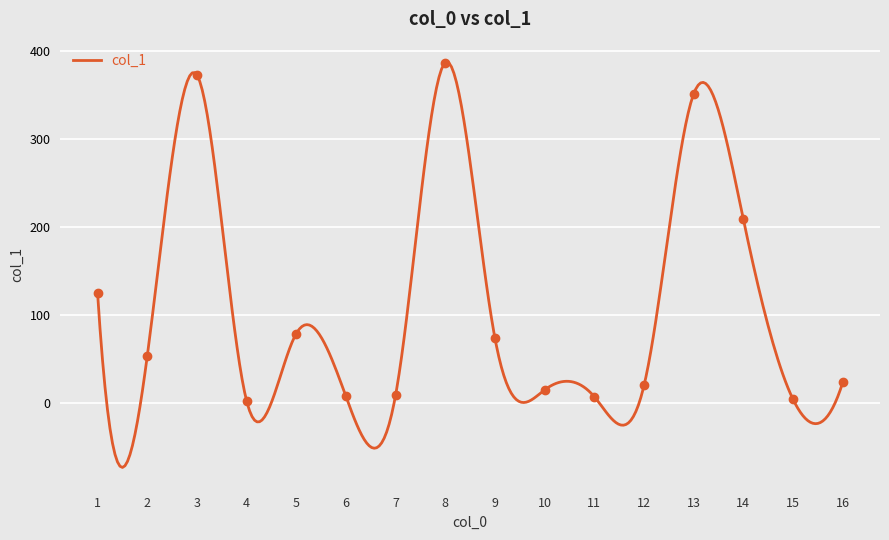

Rank the categories by value from lowest to highest.

4, 15, 11, 6, 7, 10, 12, 16, 2, 9, 5, 1, 14, 13, 3, 8